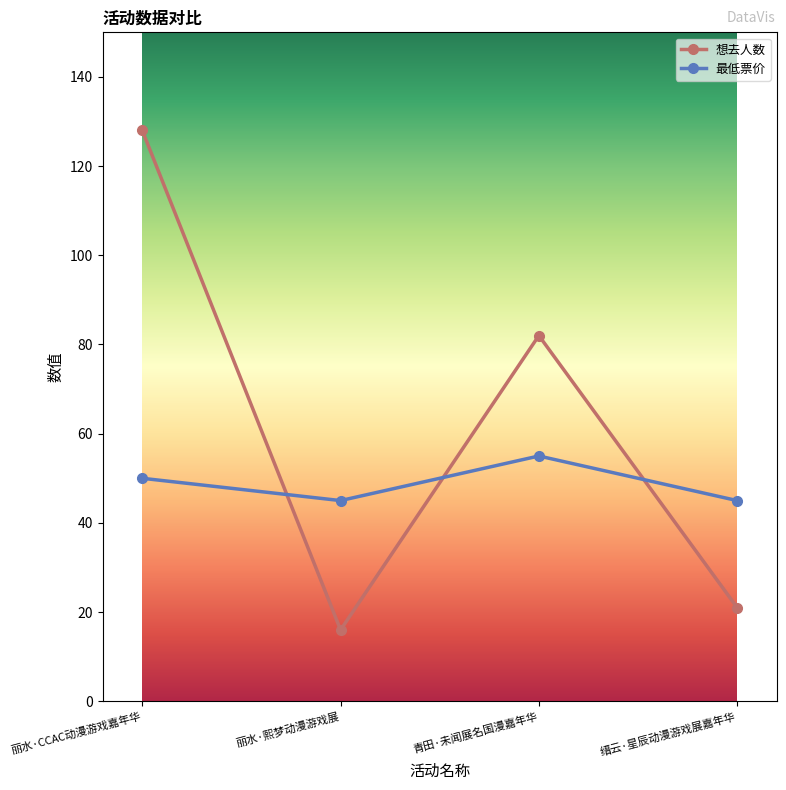

Between which two adjacent categories do 想去人数 and 最低票价 first intersect?

丽水·CCAC动漫游戏嘉年华 and 丽水·熙梦动漫游戏展